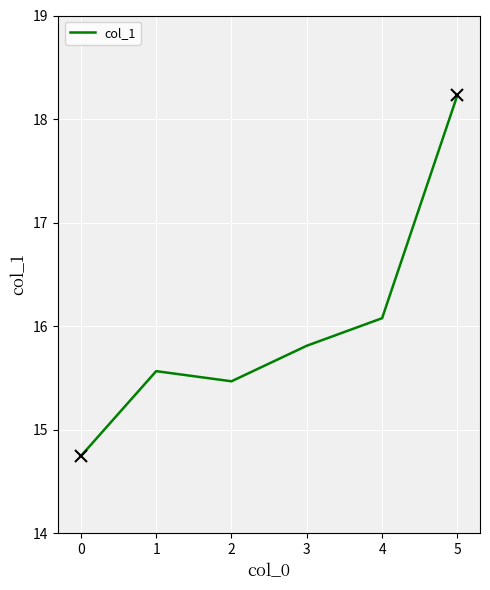

The value at 4 is 16.1. True or false?

True